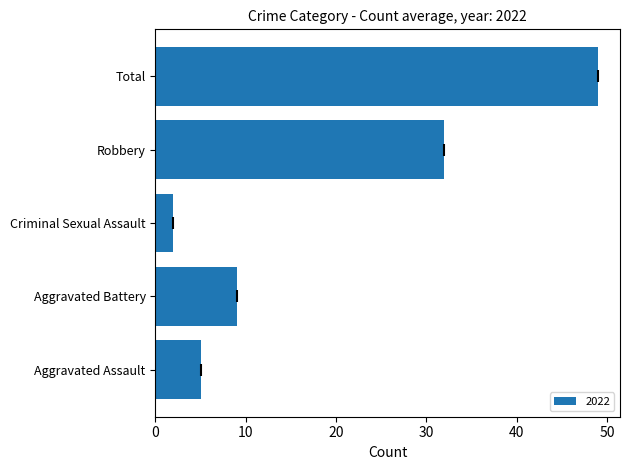

What is the ratio of the value at Total to the value at Aggravated Assault?

9.8